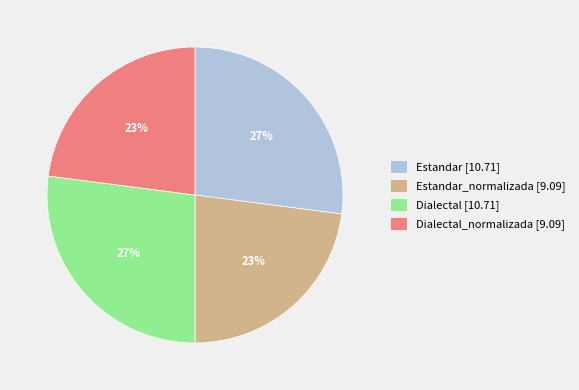

Count the number of slices in the pie.

4